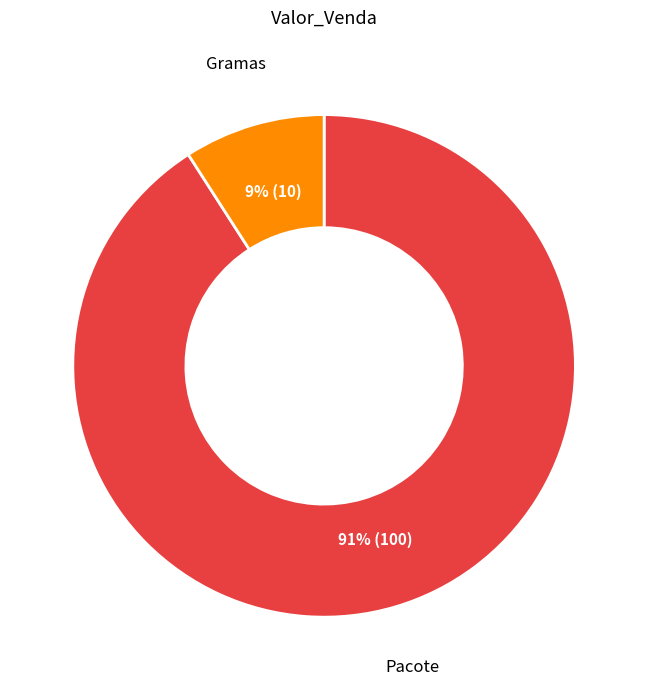

To the nearest percent, what is the average slice percentage?

50%